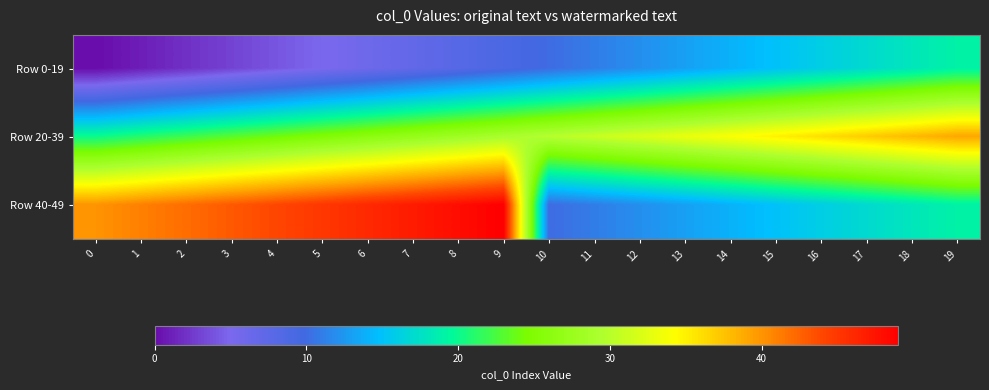

What is the difference between the highest and lowest values at 10?

20